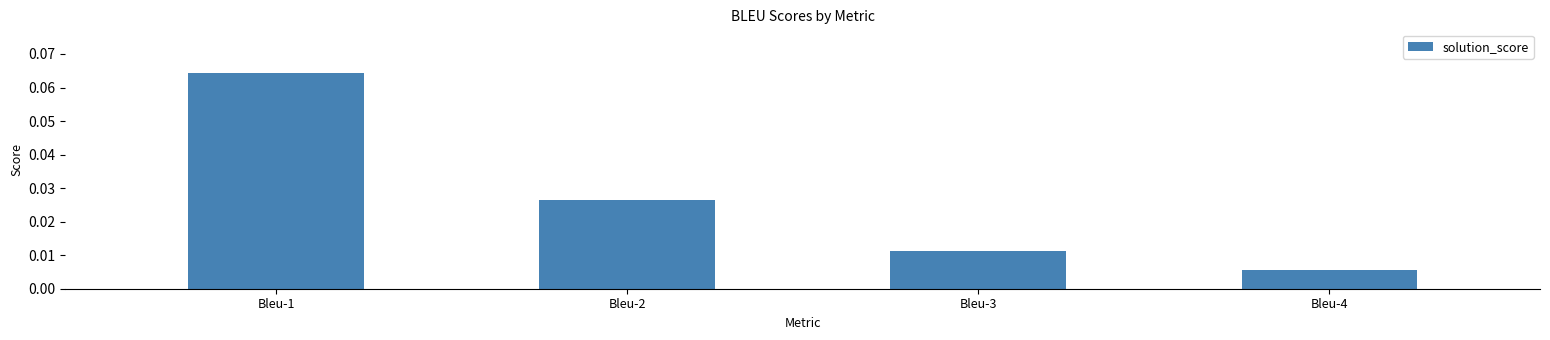

List the labels in order of value, smallest first.

Bleu-4, Bleu-3, Bleu-2, Bleu-1